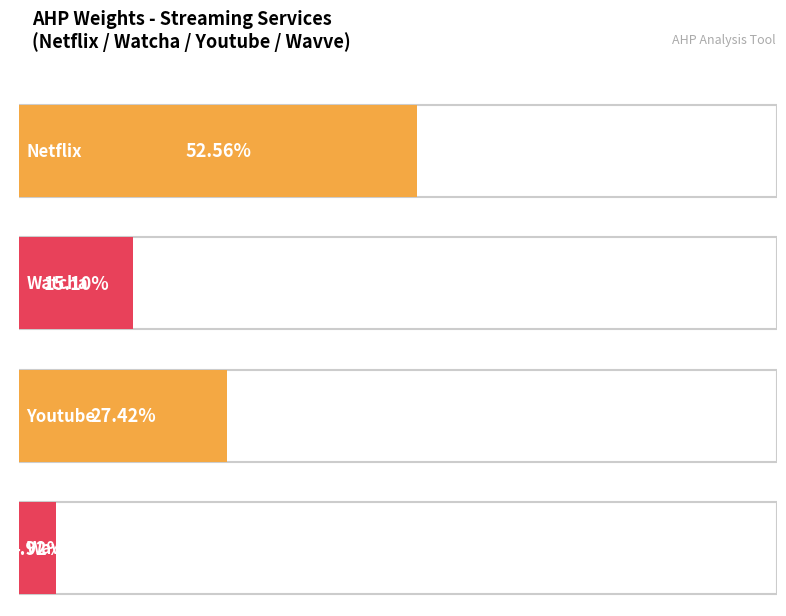

Are the bars grouped side by side (vs. stacked)?

No